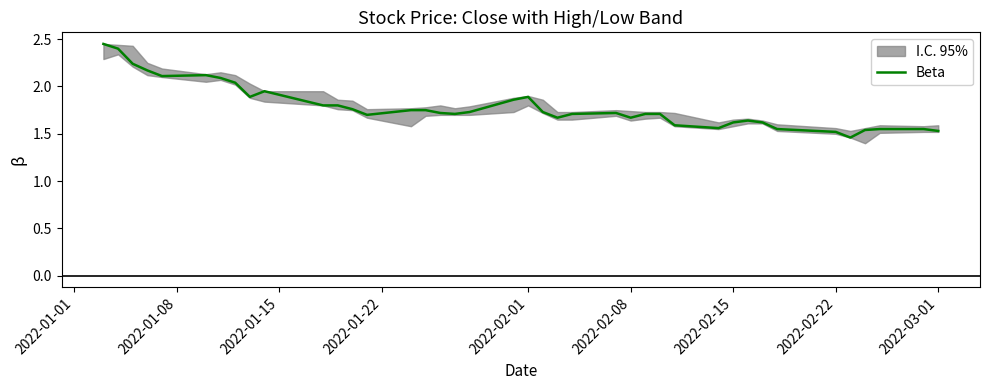

The Beta series shows 0.9 at 2022-02-08. True or false?

False